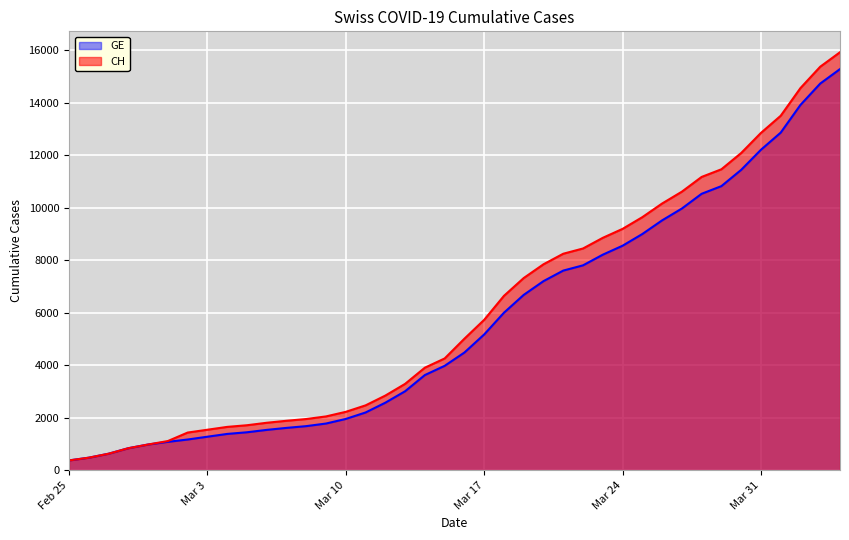

True or false: CH and GE cross at least once.

False